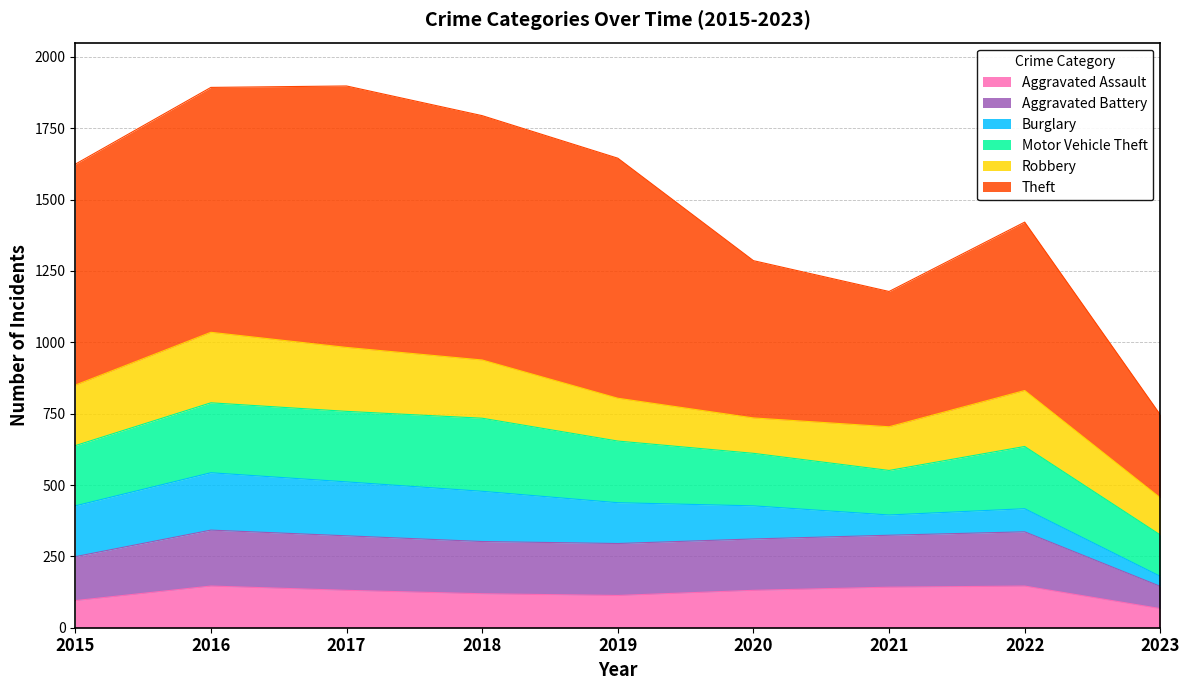

Which series has the largest range (max minus min)?

Theft